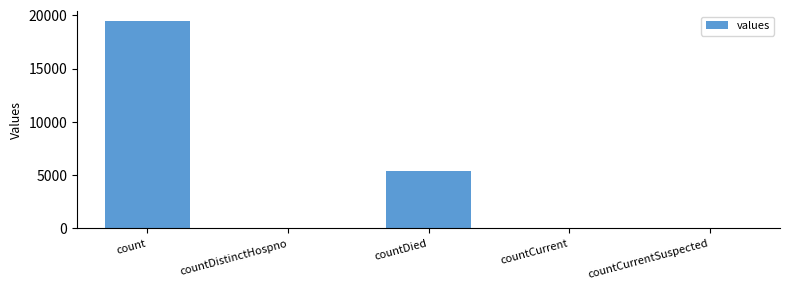

What is the sum of all values?

24875